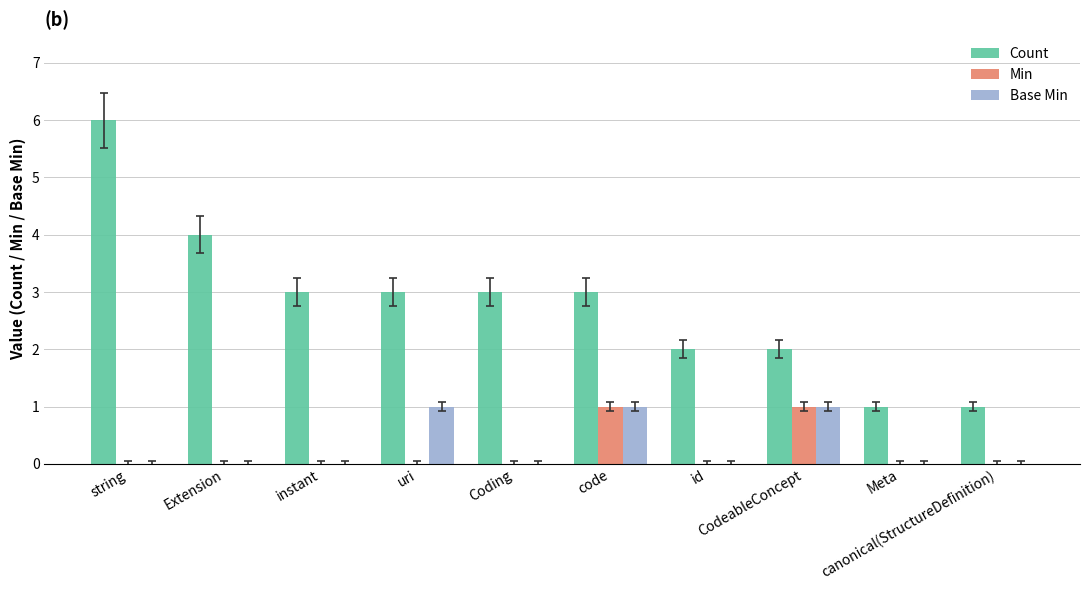

What is the greatest value displayed?

6